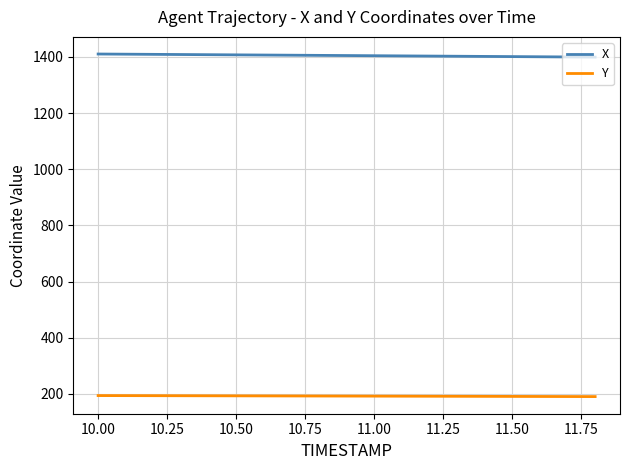

What is the minimum value shown in the chart?

190.4